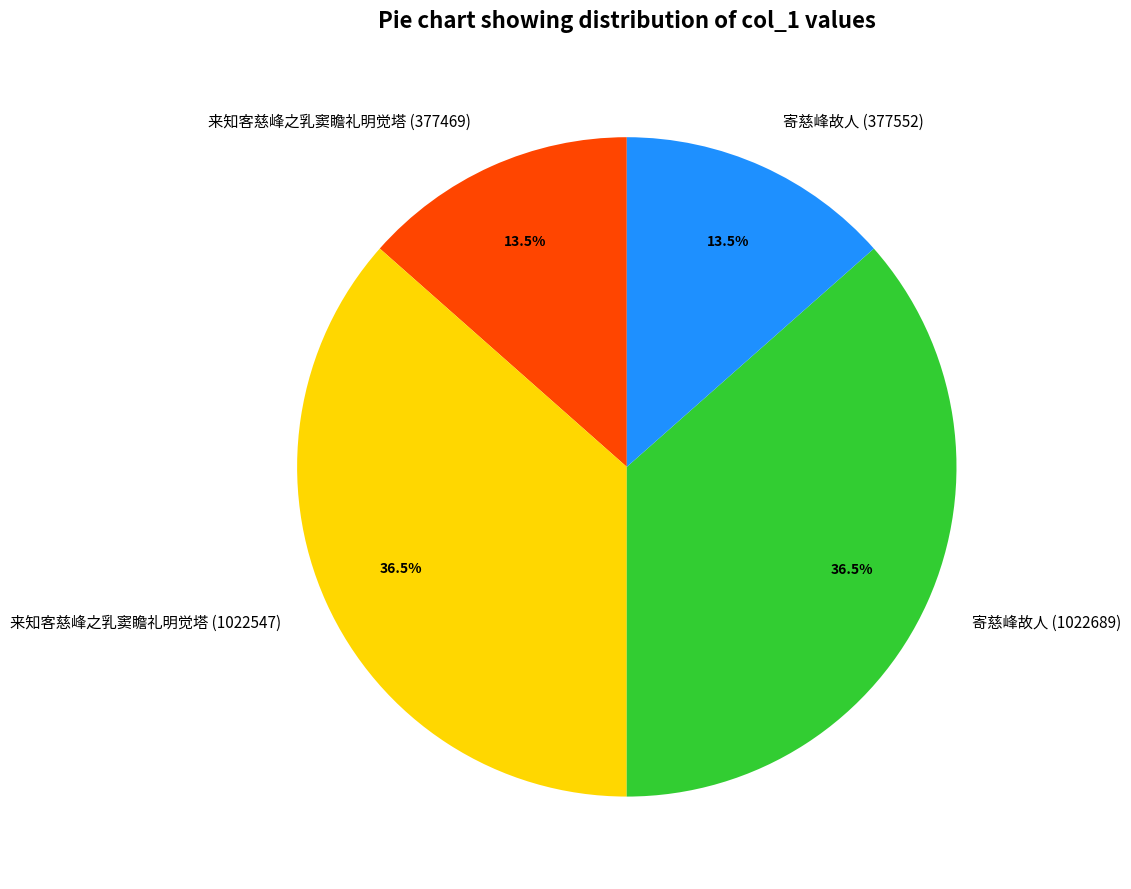

True or false: 来知客慈峰之乳窦瞻礼明觉塔 (377469) accounts for 24% of the total.

False